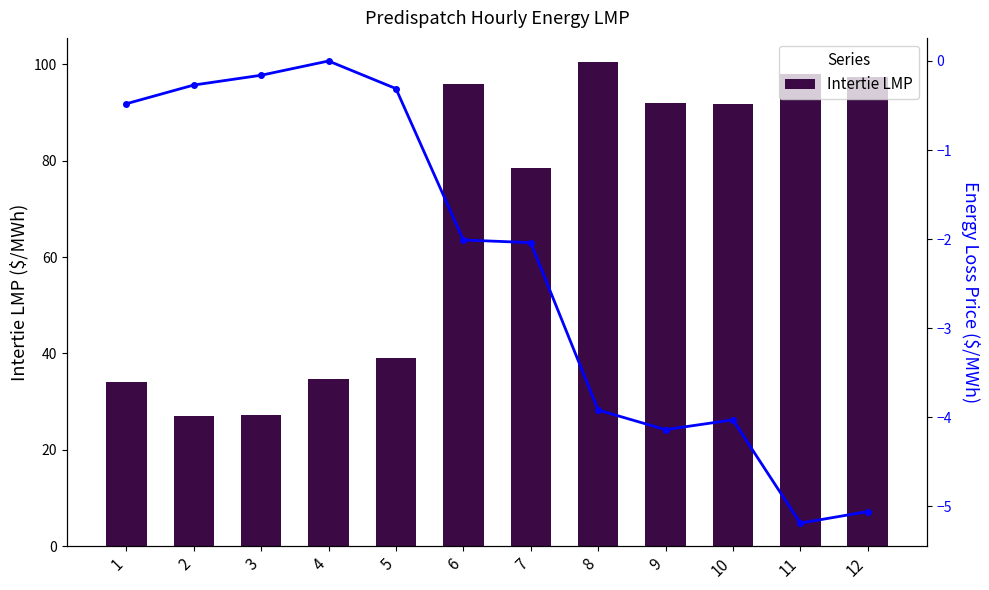

Is it true that Energy Loss Price equals -5.1 at 12?

True